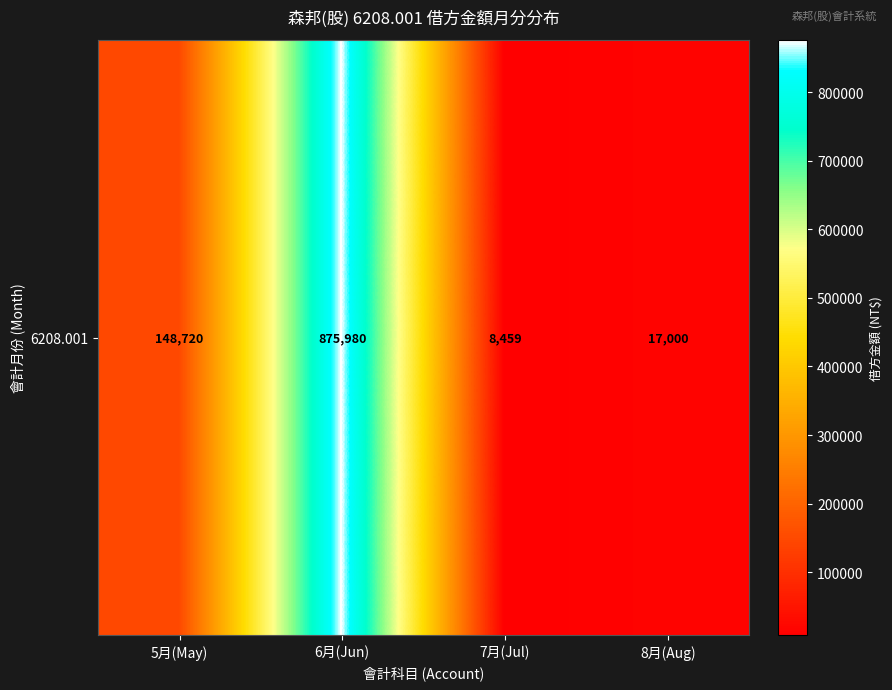

True or false: the data shows 875980 at 6月(Jun).

True